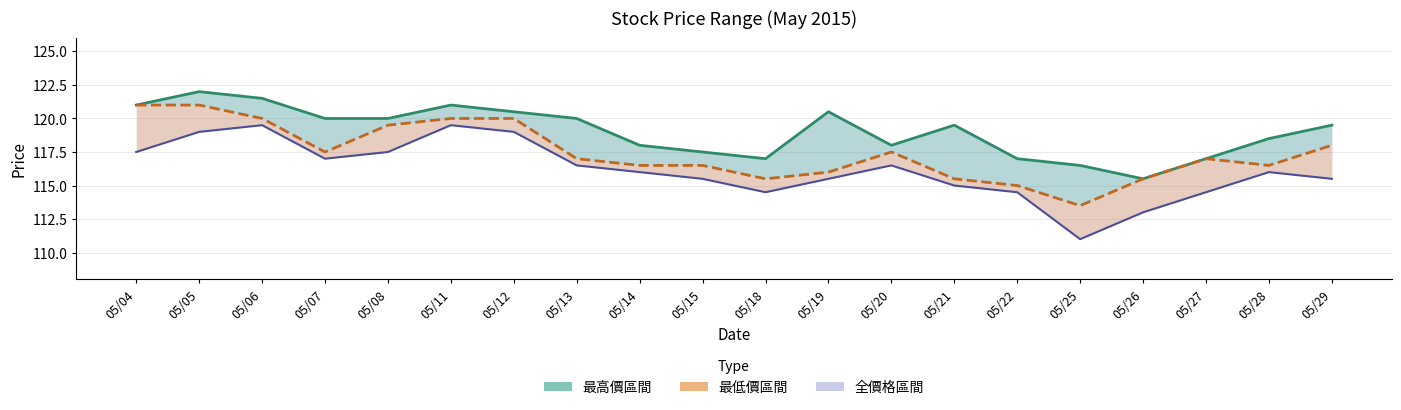

Reading left to right, what are all the values shown in this chart?

最高價線: 121.0	122.0	121.5	120.0	120.0	121.0	120.5	120.0	118.0	117.5	117.0	120.5	118.0	119.5	117.0	116.5	115.5	117.0	118.5	119.5
收盤價線: 121.0	121.0	120.0	117.5	119.5	120.0	120.0	117.0	116.5	116.5	115.5	116.0	117.5	115.5	115.0	113.5	115.5	117.0	116.5	118.0
最低價線: 117.5	119.0	119.5	117.0	117.5	119.5	119.0	116.5	116.0	115.5	114.5	115.5	116.5	115.0	114.5	111.0	113.0	114.5	116.0	115.5